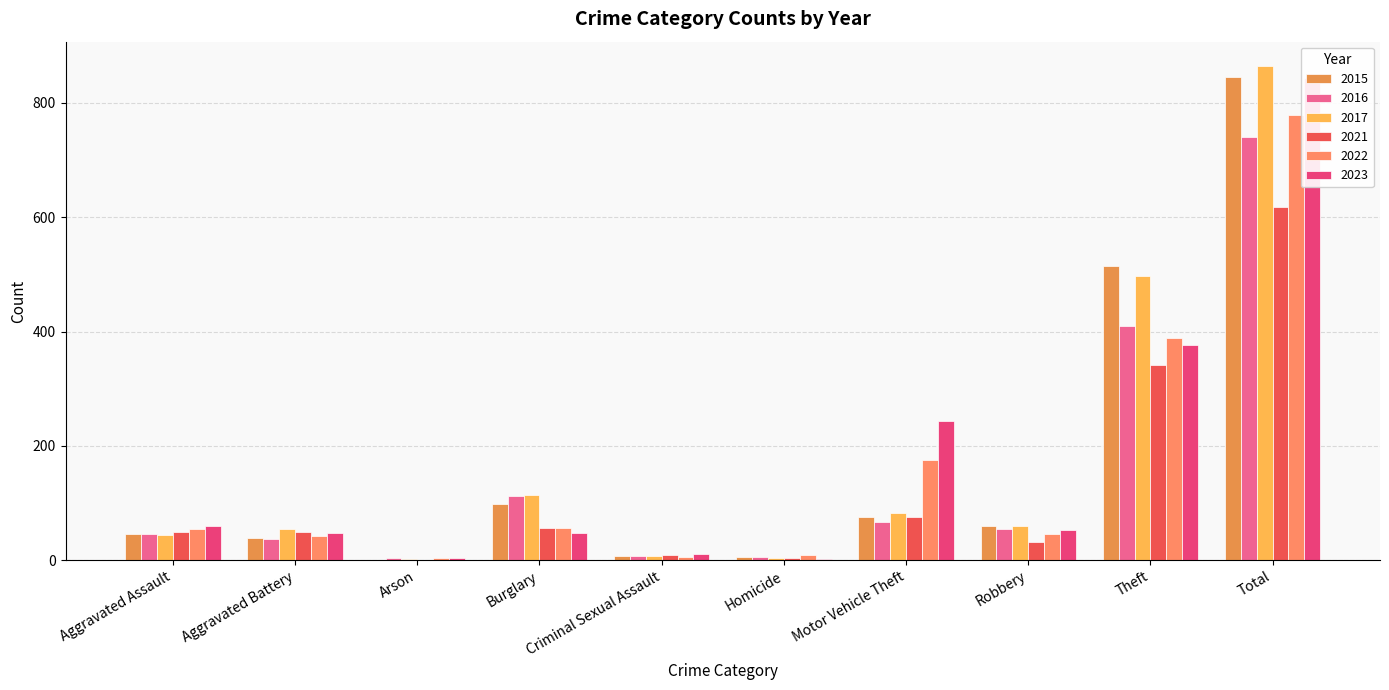

Reading left to right, what are all the values shown in this chart?

2015: Aggravated Assault=46	Aggravated Battery=38	Arson=1	Burglary=98	Criminal Sexual Assault=7	Homicide=6	Motor Vehicle Theft=75	Robbery=59	Theft=515	Total=845
2016: Aggravated Assault=46	Aggravated Battery=37	Arson=4	Burglary=112	Criminal Sexual Assault=7	Homicide=5	Motor Vehicle Theft=67	Robbery=54	Theft=409	Total=741
2017: Aggravated Assault=44	Aggravated Battery=54	Arson=2	Burglary=114	Criminal Sexual Assault=7	Homicide=4	Motor Vehicle Theft=82	Robbery=60	Theft=497	Total=864
2021: Aggravated Assault=50	Aggravated Battery=49	Arson=1	Burglary=57	Criminal Sexual Assault=9	Homicide=4	Motor Vehicle Theft=75	Robbery=32	Theft=341	Total=618
2022: Aggravated Assault=55	Aggravated Battery=42	Arson=3	Burglary=56	Criminal Sexual Assault=5	Homicide=9	Motor Vehicle Theft=175	Robbery=46	Theft=388	Total=779
2023: Aggravated Assault=59	Aggravated Battery=47	Arson=4	Burglary=48	Criminal Sexual Assault=11	Homicide=2	Motor Vehicle Theft=243	Robbery=53	Theft=377	Total=844